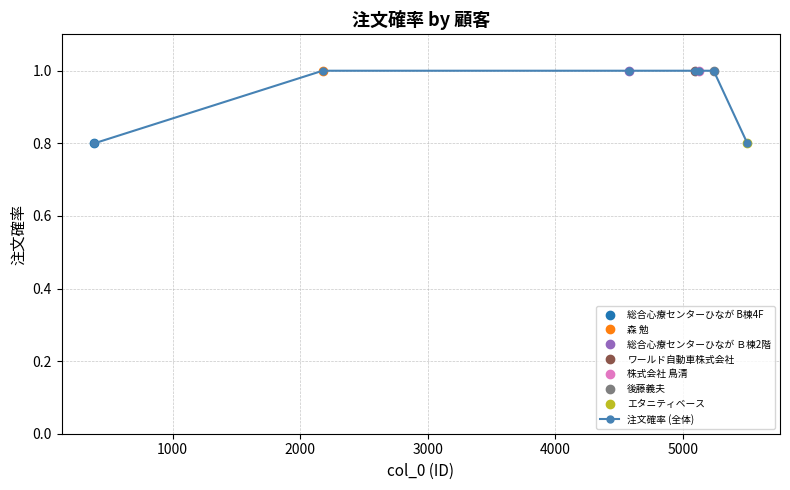

What is the highest value of the 注文確率 (全体) series?

1.0